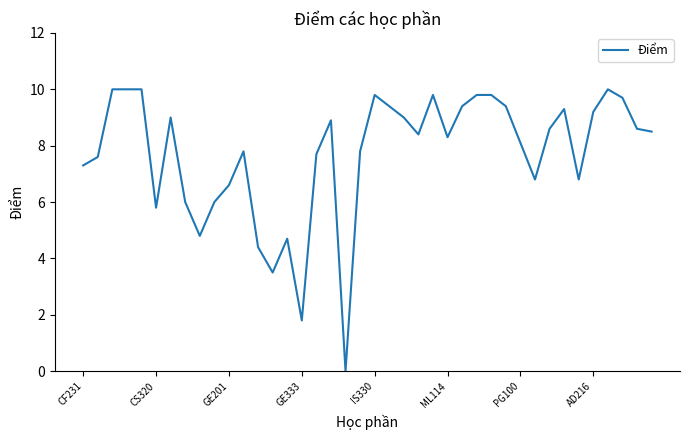

What is the difference between the maximum and minimum values?

10.0